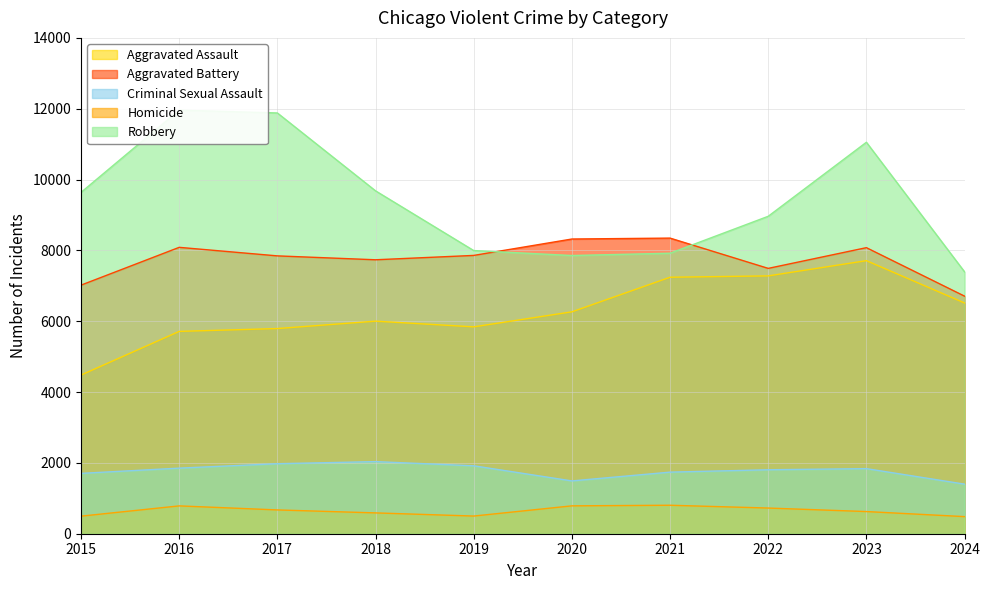

Is it true that Criminal Sexual Assault equals 1739 at 2021?

True